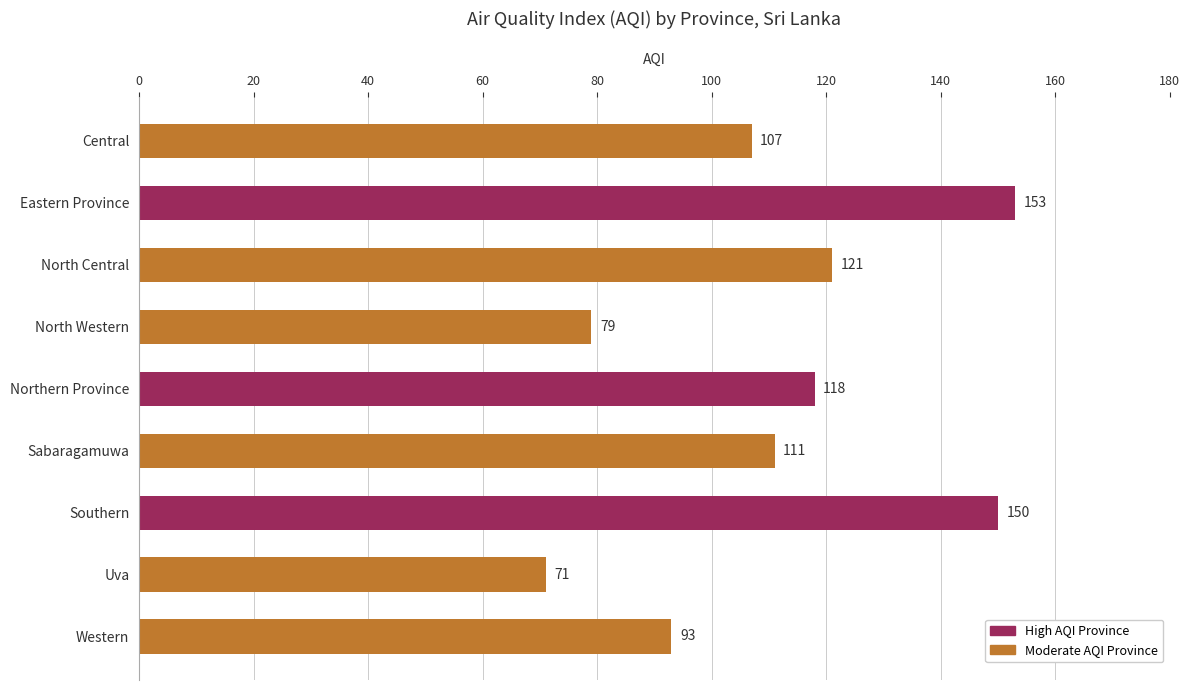

Are the bars grouped side by side (vs. stacked)?

No